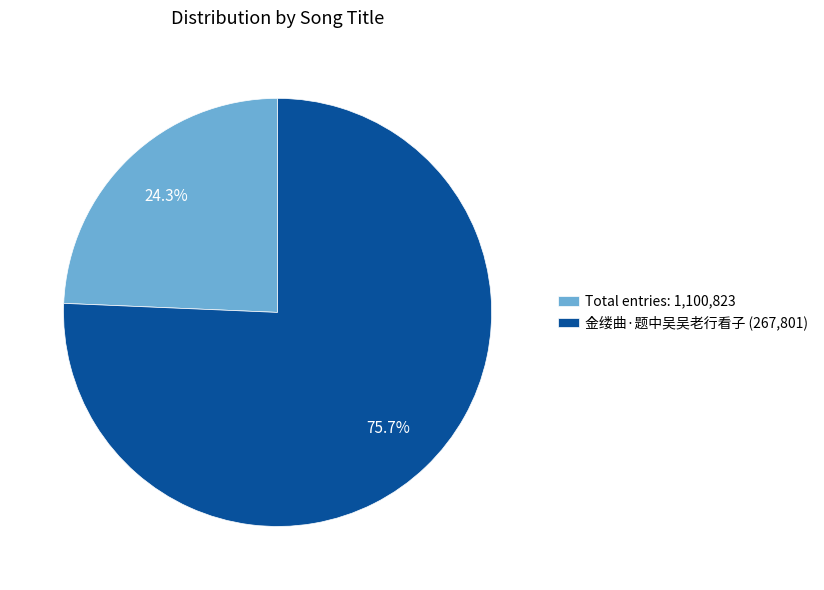

Does 金缕曲·题中吴吴老行看子 (267,801) account for over 50% of the chart?

Yes